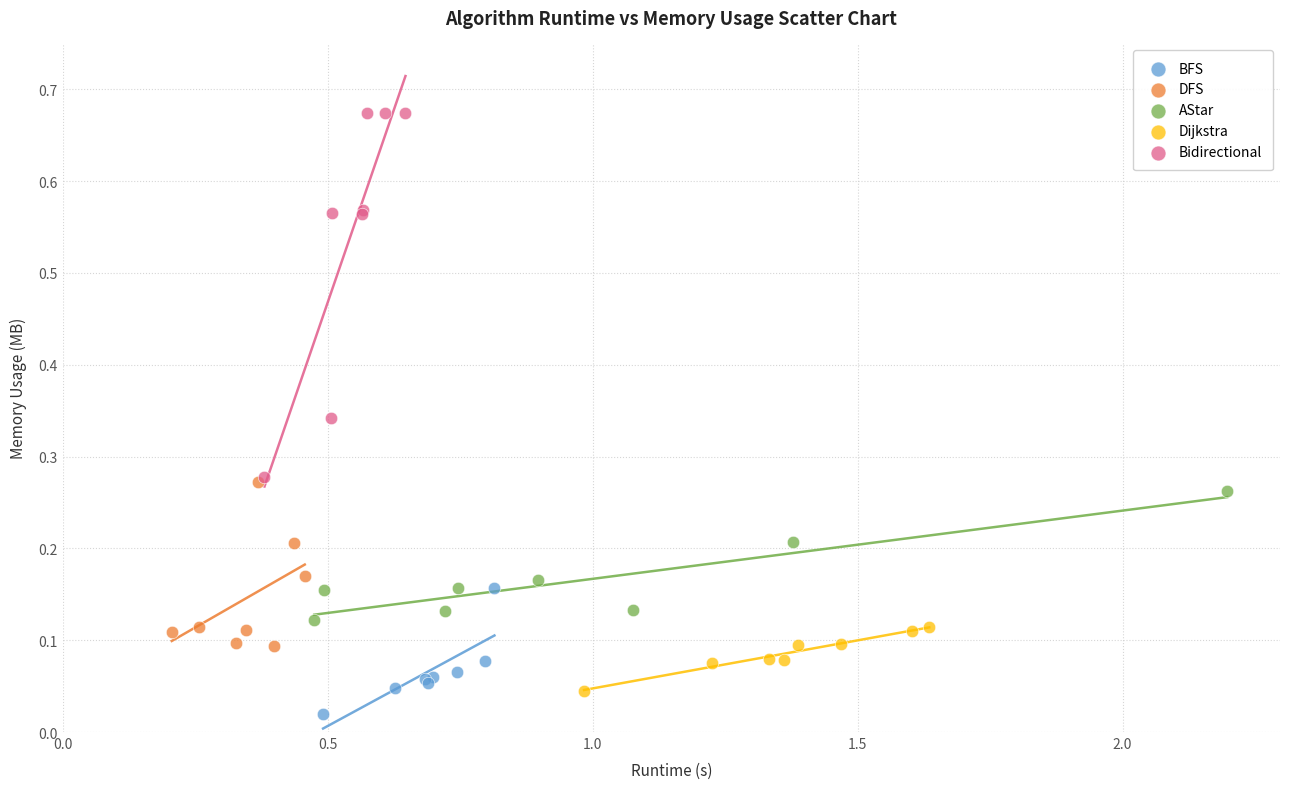

Which series contains the highest Y value?

Bidirectional